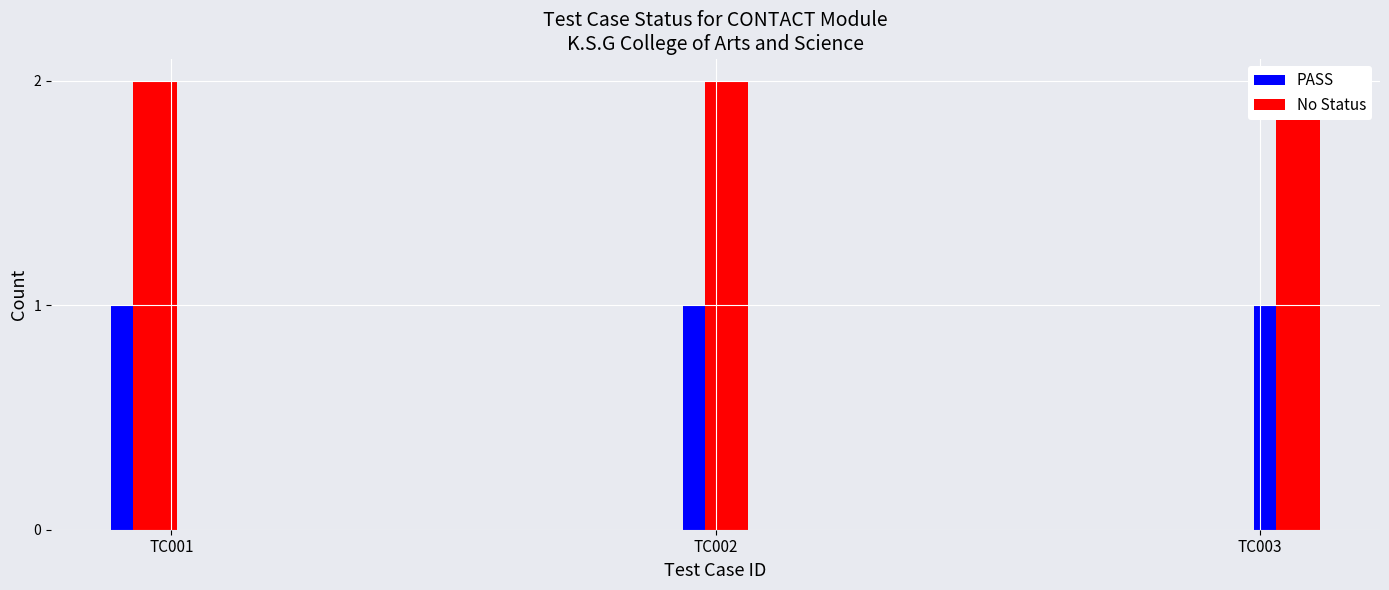

What is the value of the PASS bar at the 3rd from the left?

1